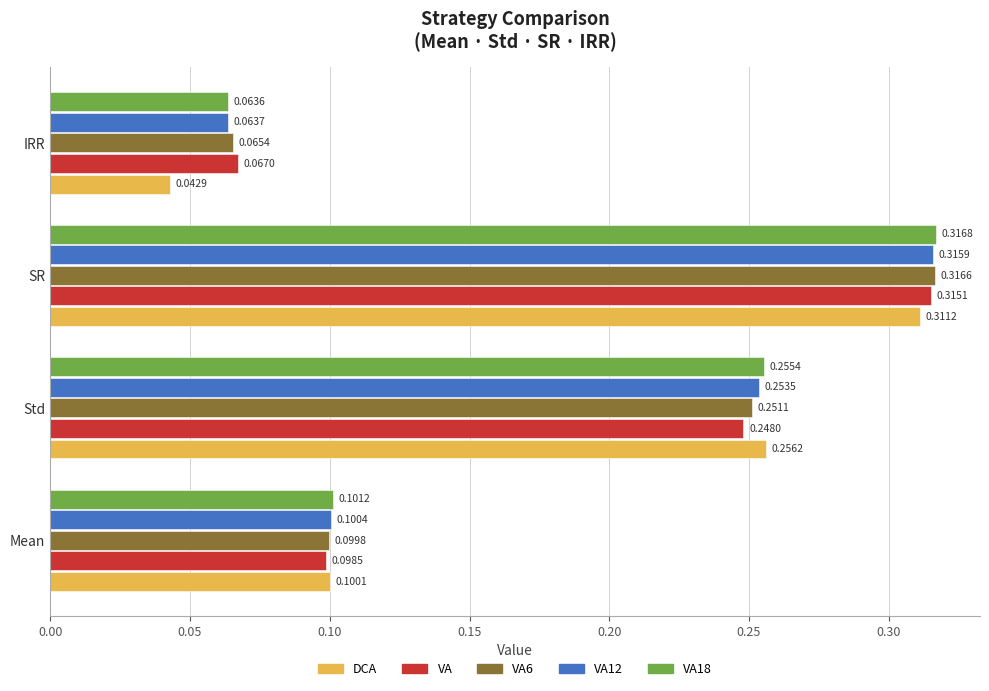

Between Std and IRR, which series saw the biggest shift?

DCA